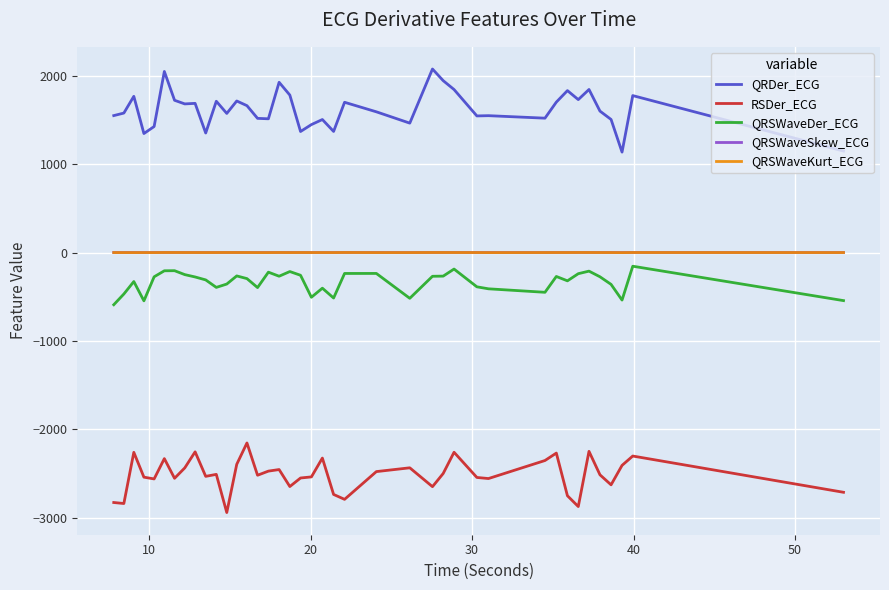

Which series has the largest total across all categories?

QRDer_ECG